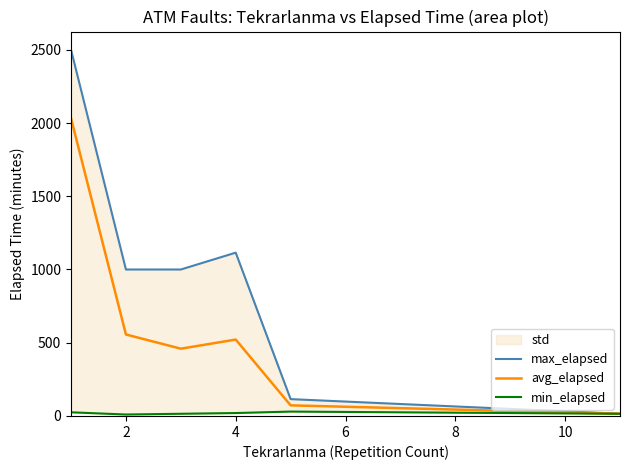

Rank the series by their average value, from lowest to highest.

min_elapsed, avg_elapsed, max_elapsed